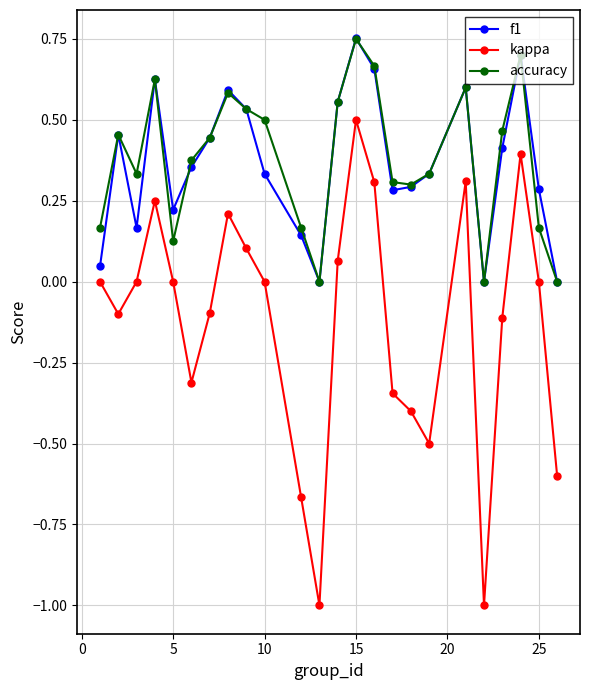

True or false: f1 and kappa cross at least once.

False